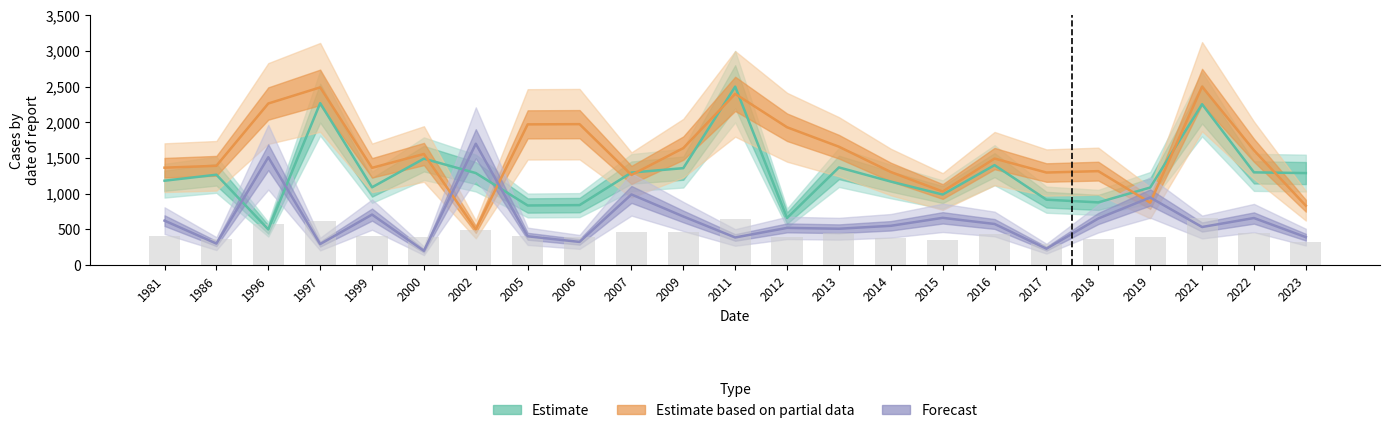

Reading left to right, list all the values displayed in this chart.

avg_x: 1981=1364.8	1986=1390.9	1996=2263.9	1997=2489.9	1999=1362.5	2000=1556.5	2002=500.0	2005=1971.5	2006=1974.6	2007=1263.3	2009=1638.9	2011=2398.9	2012=1931.1	2013=1658.4	2014=1304.0	2015=1030.4	2016=1492.3	2017=1296.7	2018=1316.3	2019=874.5	2021=2500.0	2022=1608.5	2023=832.2
avg_y: 1981=1182.1	1986=1266.1	1996=500.0	1997=2268.8	1999=1090.0	2000=1491.1	2002=1289.1	2005=835.0	2006=840.4	2007=1295.9	2009=1358.2	2011=2500.0	2012=659.6	2013=1368.4	2014=1169.9	2015=988.4	2016=1400.3	2017=916.4	2018=878.3	2019=1086.5	2021=2254.1	2022=1299.2	2023=1288.9
avg_dist: 1981=622.7	1986=301.2	1996=1511.1	1997=294.5	1999=707.5	2000=200.0	2002=1700.0	2005=403.6	2006=324.7	2007=990.0	2009=681.3	2011=386.9	2012=521.1	2013=509.2	2014=550.4	2015=661.9	2016=575.9	2017=229.8	2018=652.8	2019=947.3	2021=533.4	2022=659.4	2023=391.5